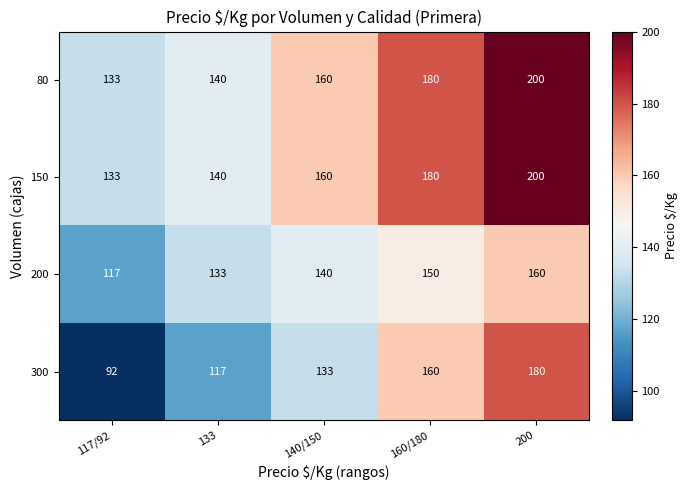

At which category is the sum across all series the highest?

200